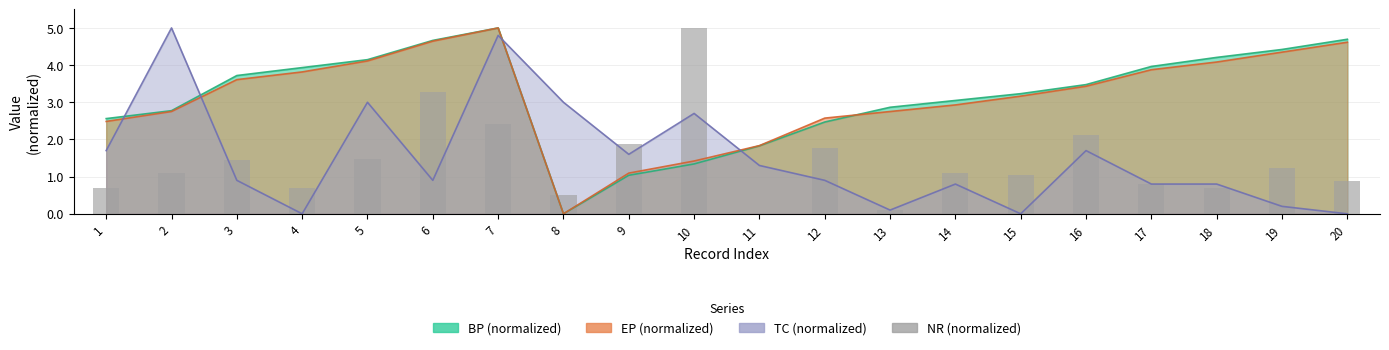

How many positive values are there?

19